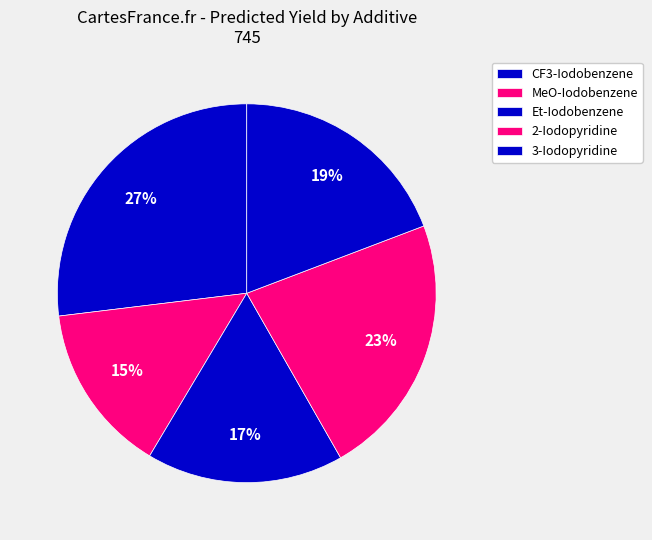

Which slice is the smallest?

MeO-Iodobenzene